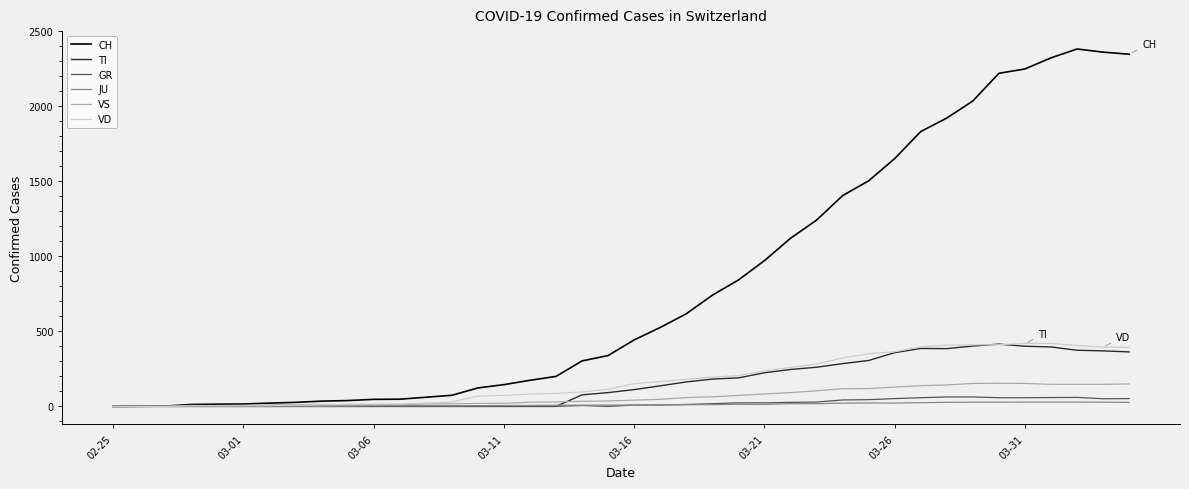

What is the greatest value displayed?

2381